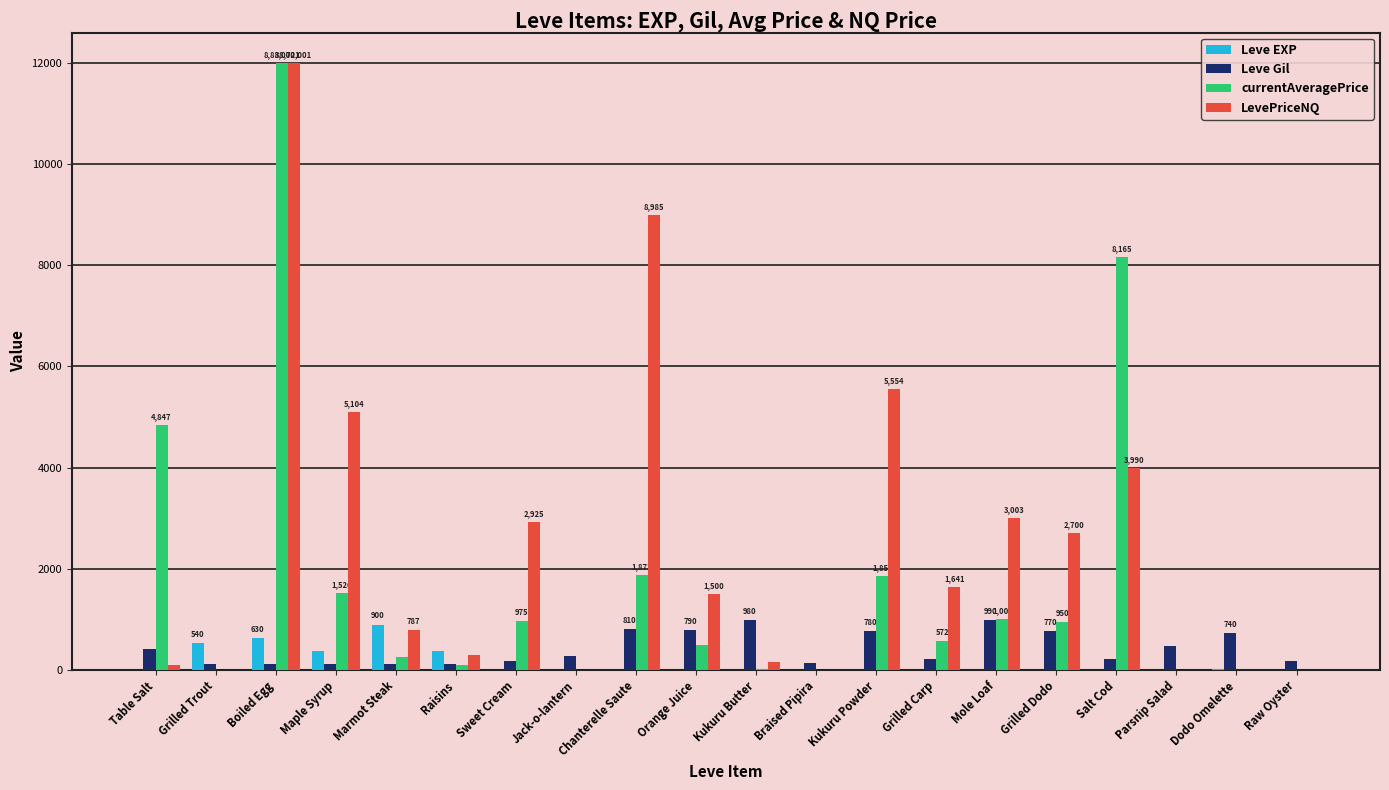

The value of Leve Gil at Kukuru Butter is 980. True or false?

True